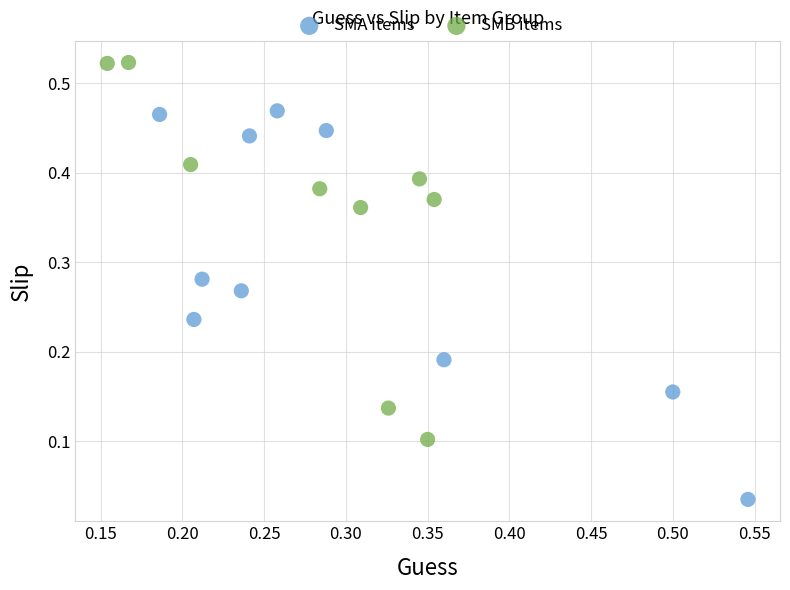

Which series has the widest spread of Y values?

SMA items